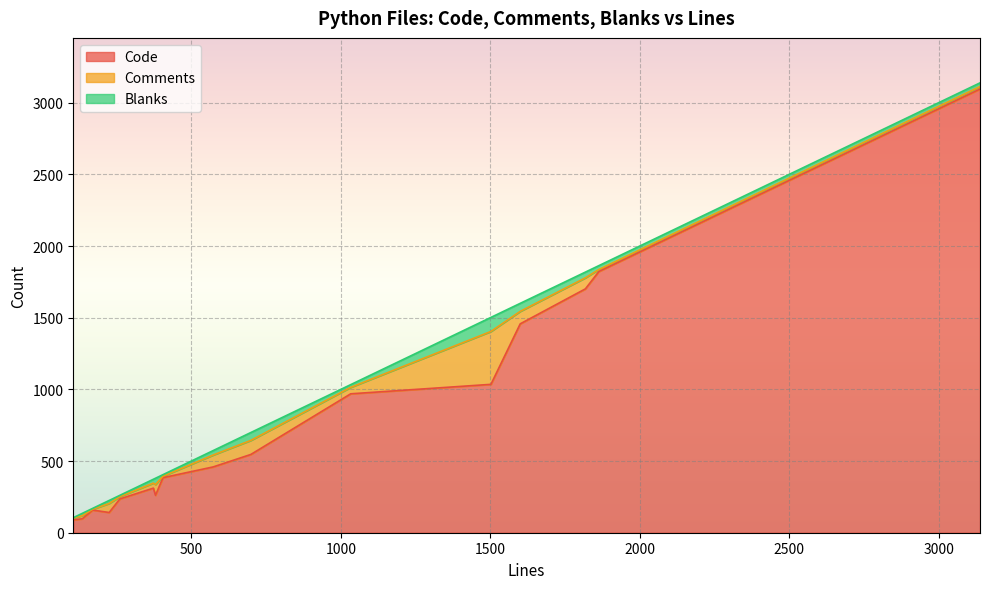

Reading left to right, extract all data points from this chart.

Code: 225=141	135=97	3138=3095	105=90	380=261	261=236	1818=1701	1033=969	699=546	170=158	405=384	573=459	1863=1822	373=311	1600=1457	1502=1035
Comments: 225=63	135=22	3138=17	105=12	380=75	261=16	1818=77	1033=45	699=98	170=6	405=10	573=83	1863=14	373=35	1600=87	1502=369
Blanks: 225=21	135=16	3138=26	105=3	380=44	261=9	1818=40	1033=19	699=55	170=6	405=11	573=31	1863=27	373=27	1600=56	1502=98